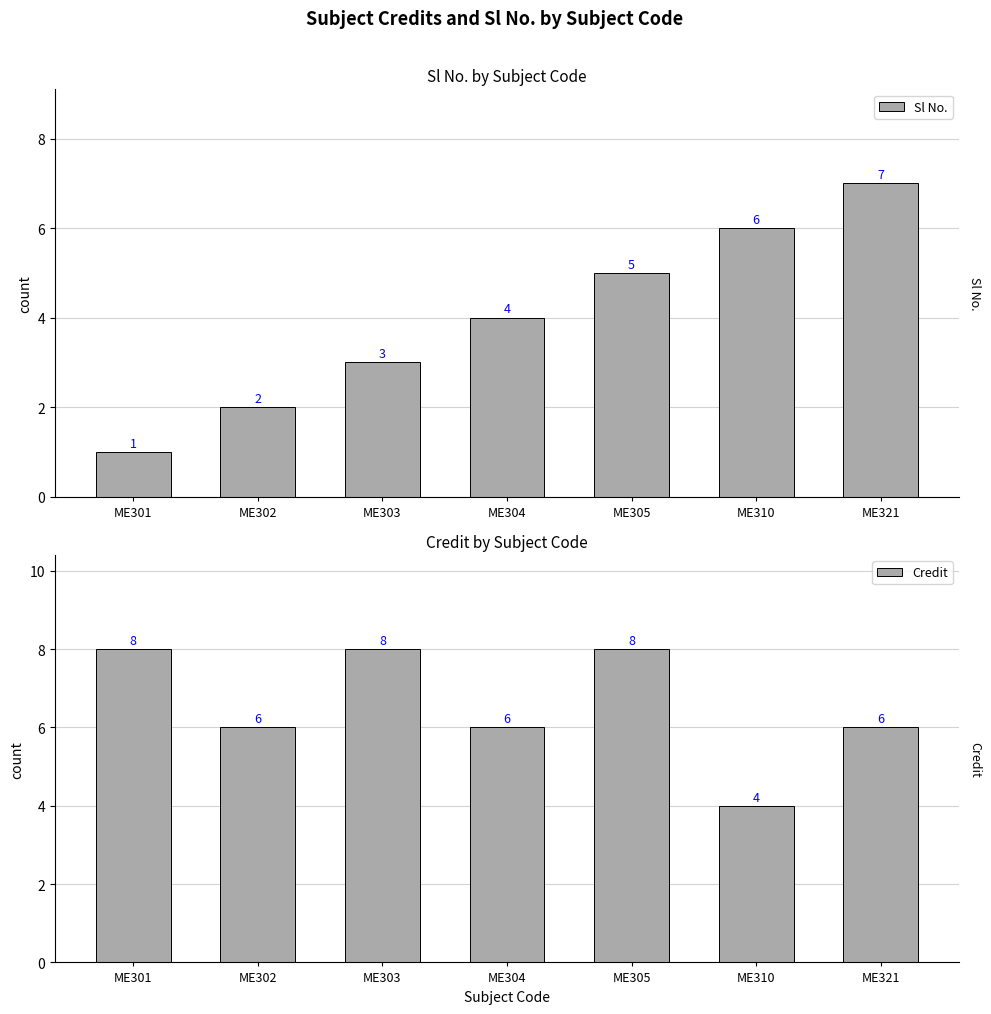

How many data points in Sl No. are less than 4?

3